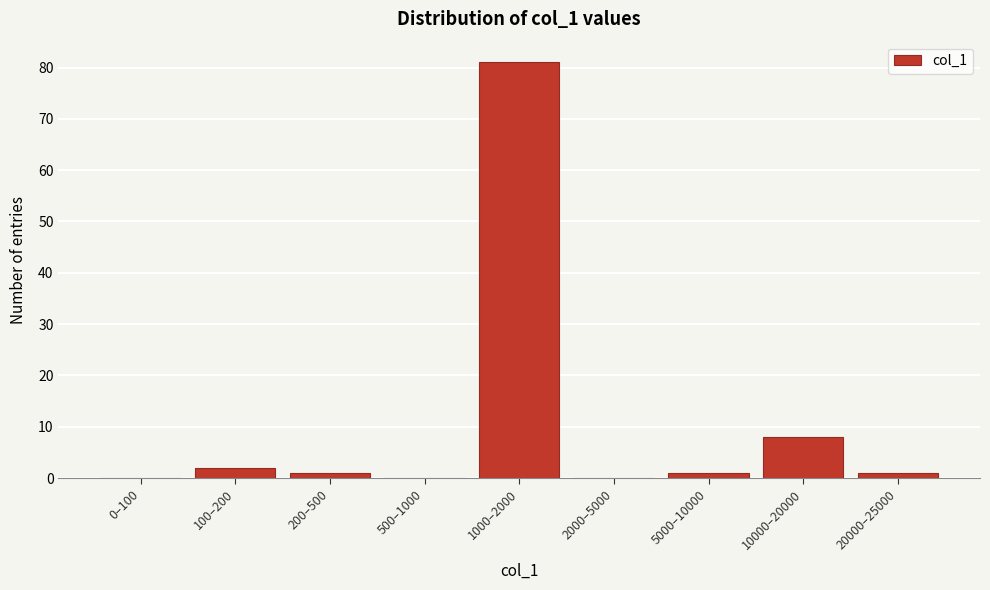

Reading left to right, what are all the values shown in this chart?

0–100=0	100–200=2	200–500=1	500–1000=0	1000–2000=81	2000–5000=0	5000–10000=1	10000–20000=8	20000–25000=1